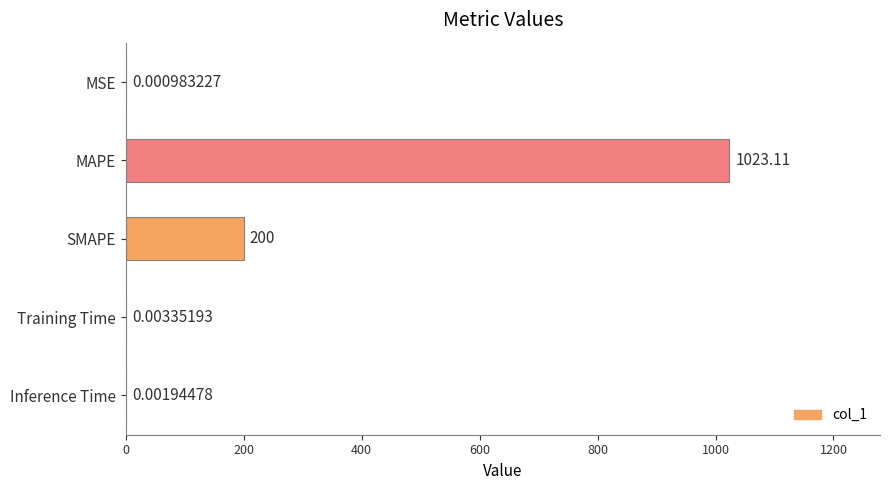

At which category does the chart reach its peak across all series?

MAPE